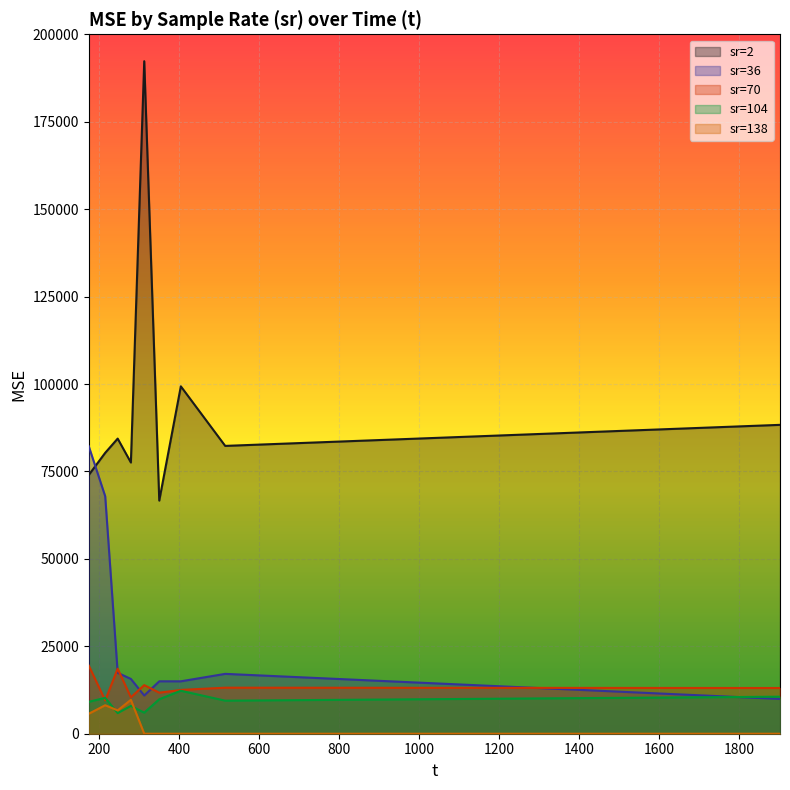

At which label does sr=70 first exceed 13071?

173.891